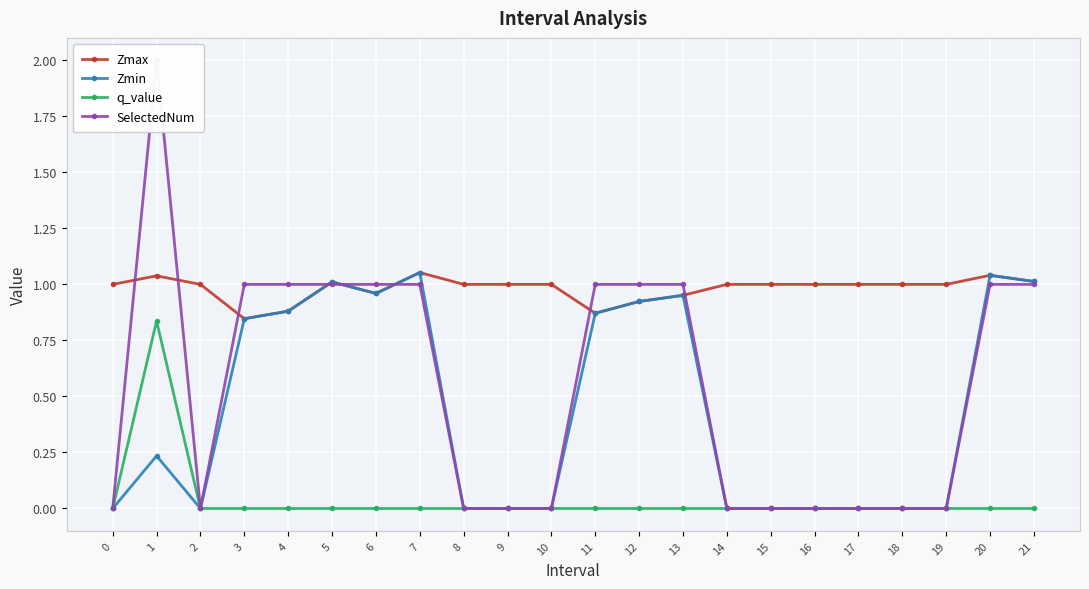

What is the difference between the maximum and second lowest values in the Zmin series?

1.1